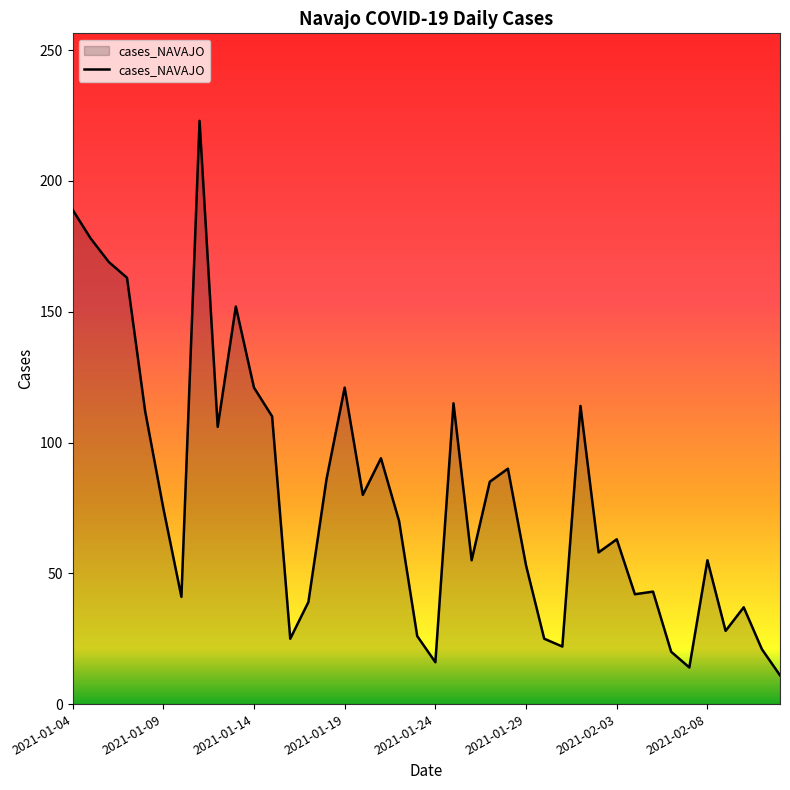

What is the smallest value displayed?

11